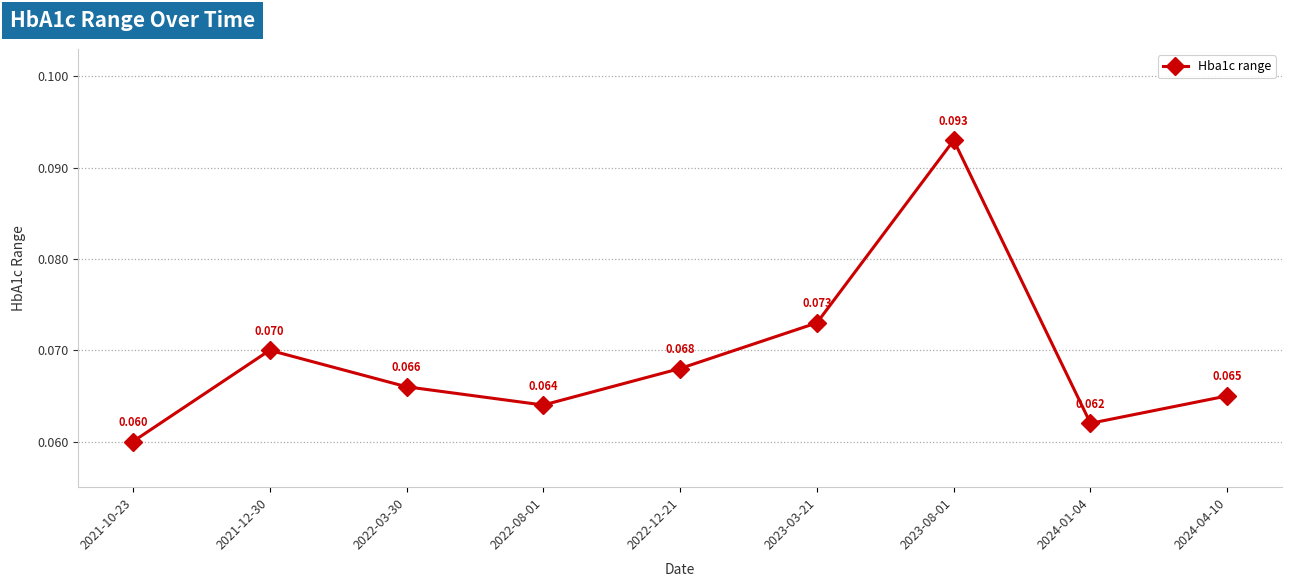

Which category has the lowest value across all series?

2021-10-23